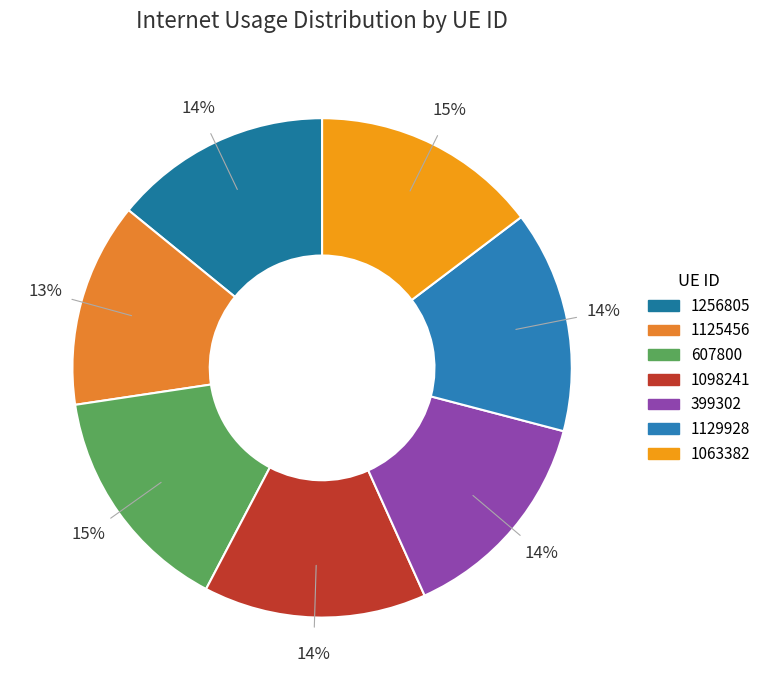

To the nearest percent, what is the average slice percentage?

14%